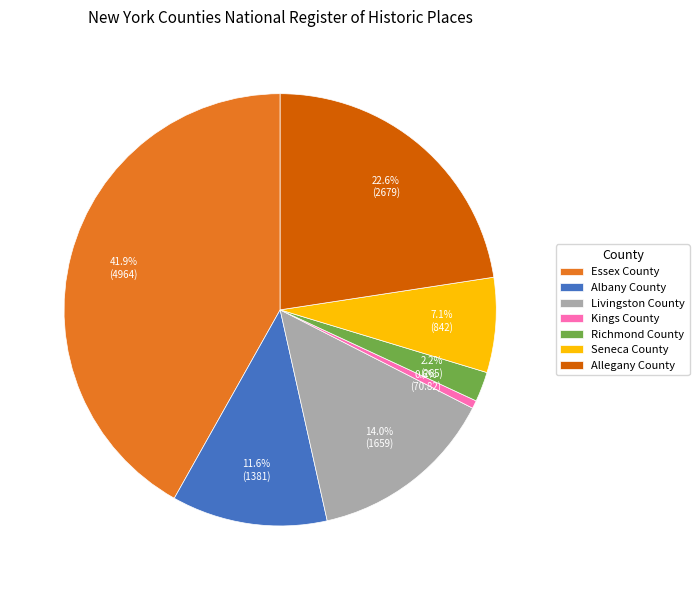

Which category has the biggest portion of the pie?

Essex County